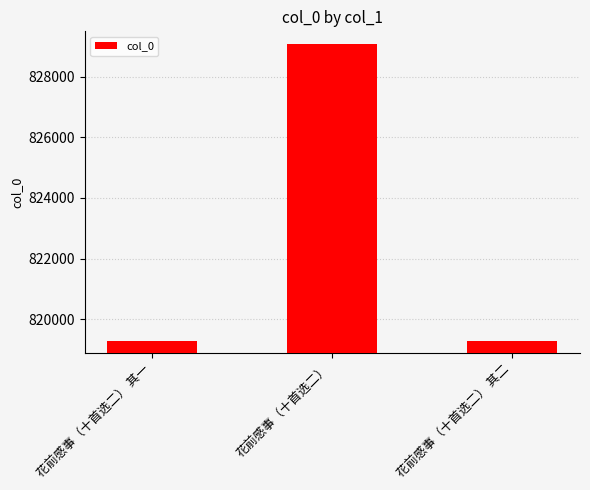

What is the difference between the values at 花前感事（十首选二） 其二 and 花前感事（十首选二）?

9780